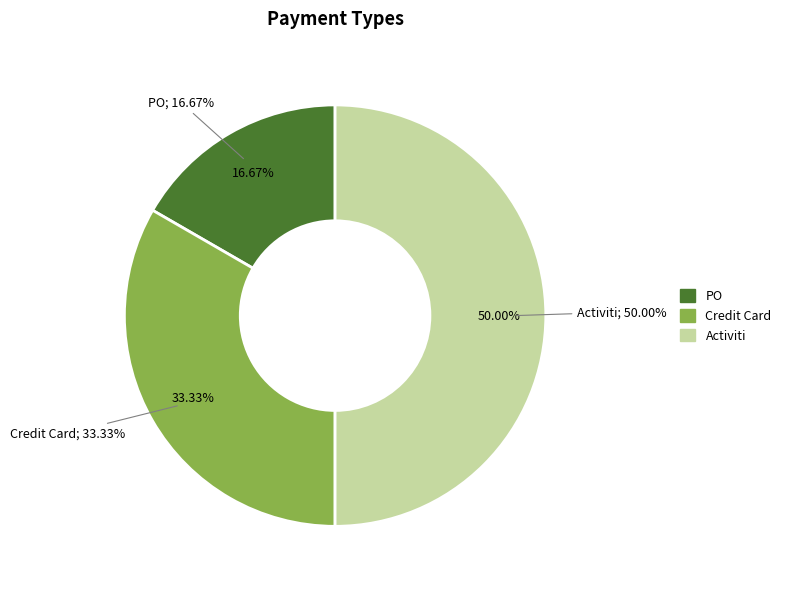

What percentage do Activiti and Credit Card together represent?

83.3%